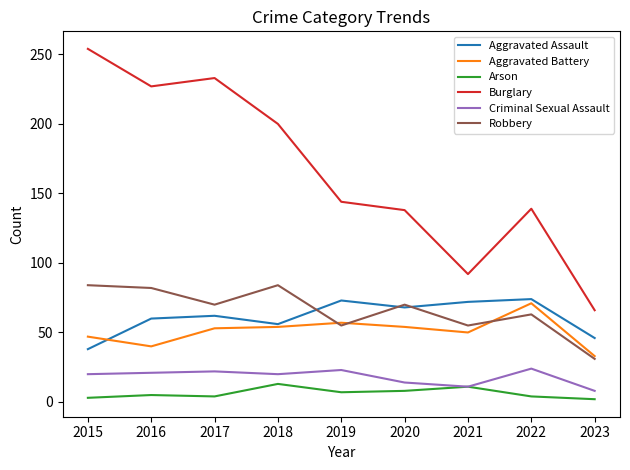

True or false: Burglary has a value of 144 at 2019.

True